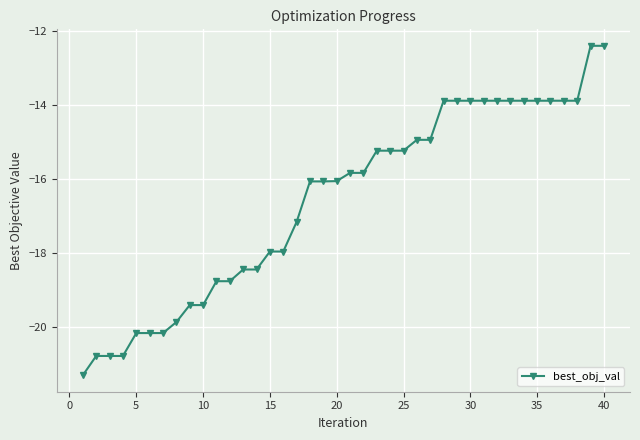

What is the maximum value shown in the chart?

-12.4